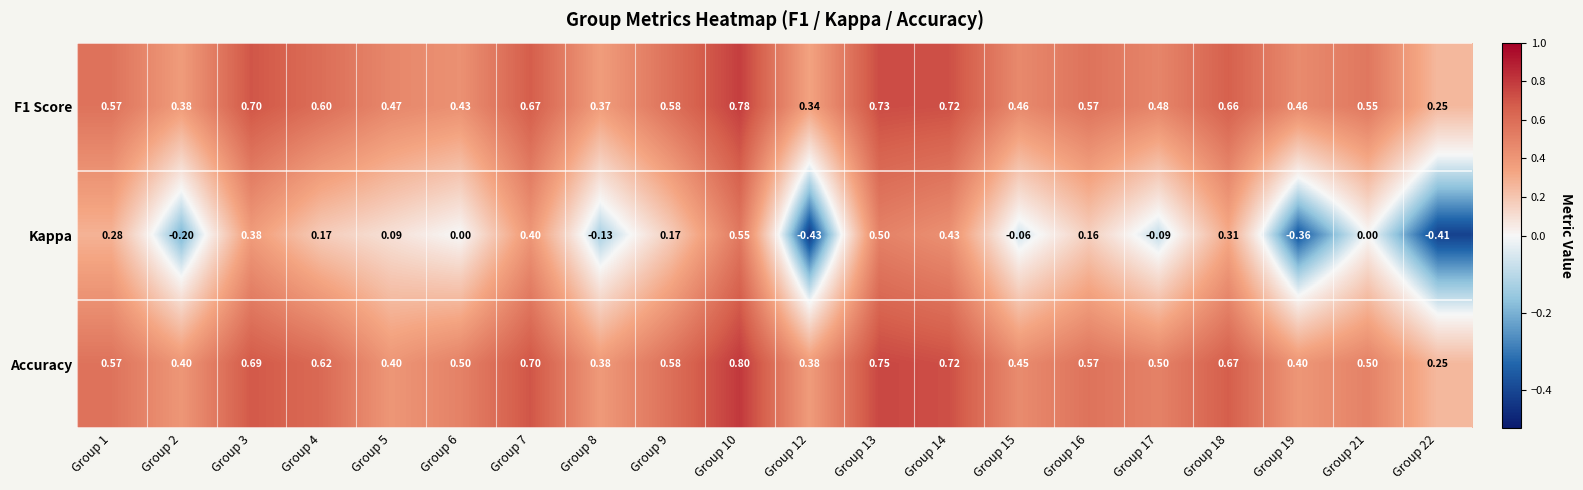

At which category is the sum across all series the highest?

Group 10